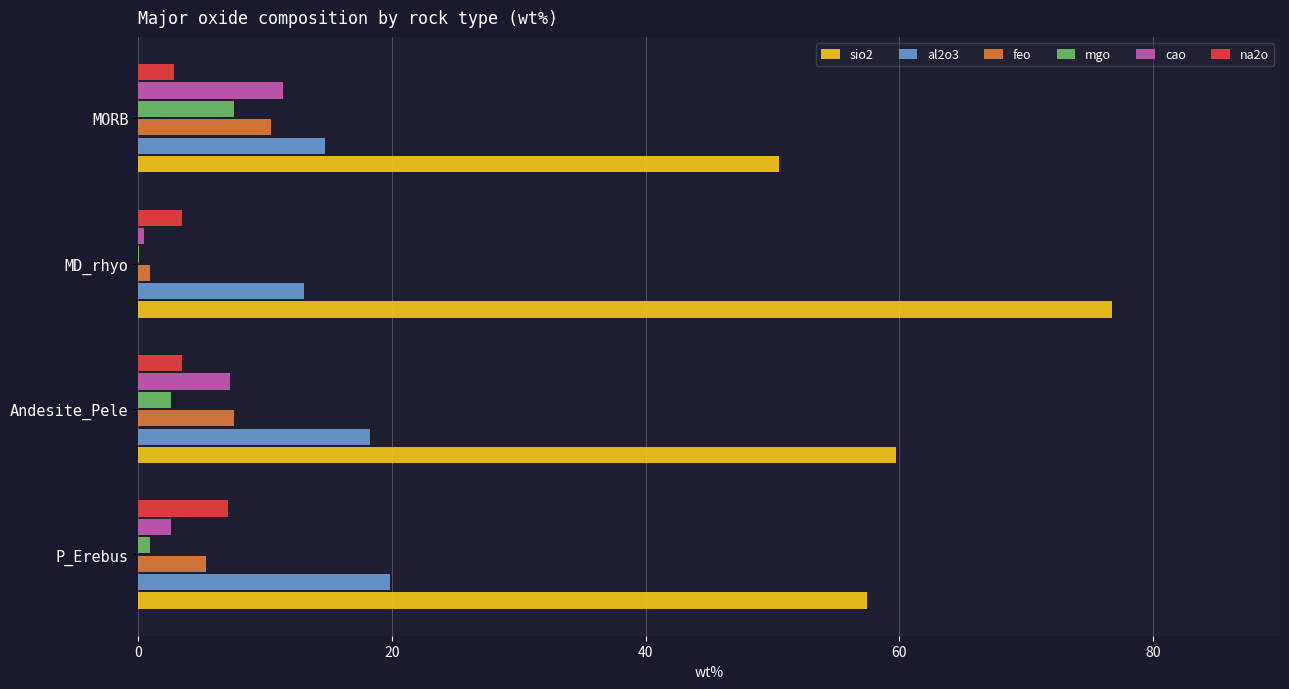

True or false: al2o3 has a value of 19.9 at MD_rhyo.

False